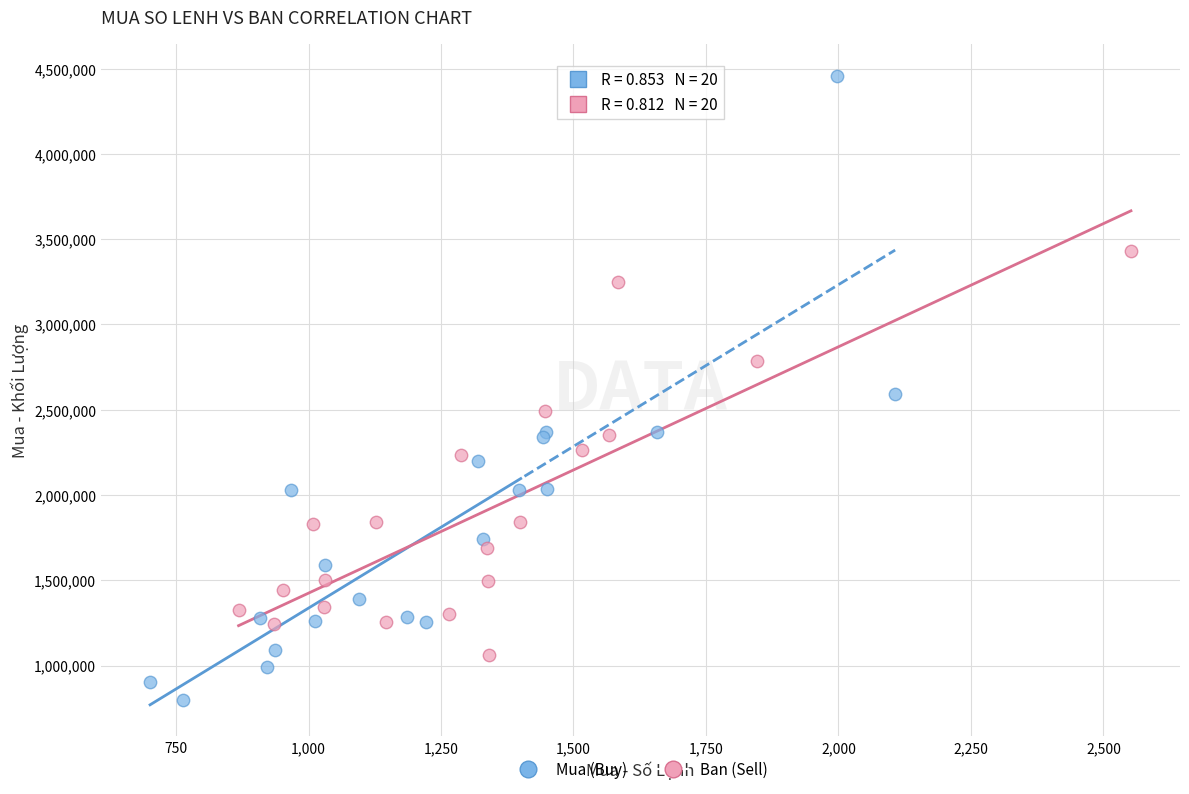

Which series has the widest spread of Y values?

Mua (Buy)